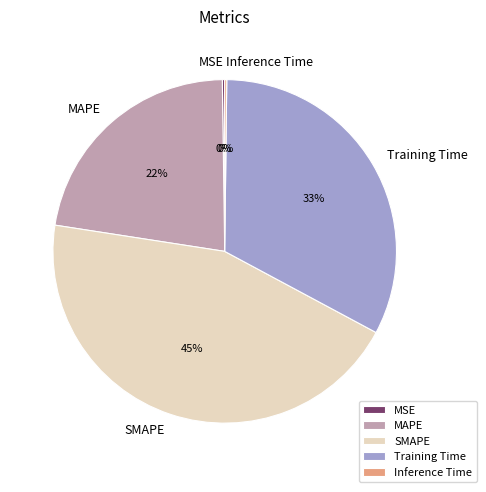

Between MAPE and SMAPE, which is larger?

SMAPE